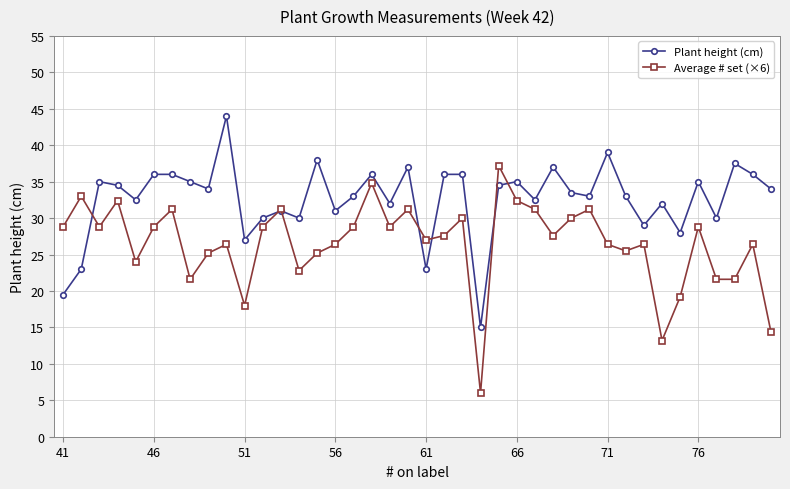

What is the maximum value for Plant height (cm)?

44.0